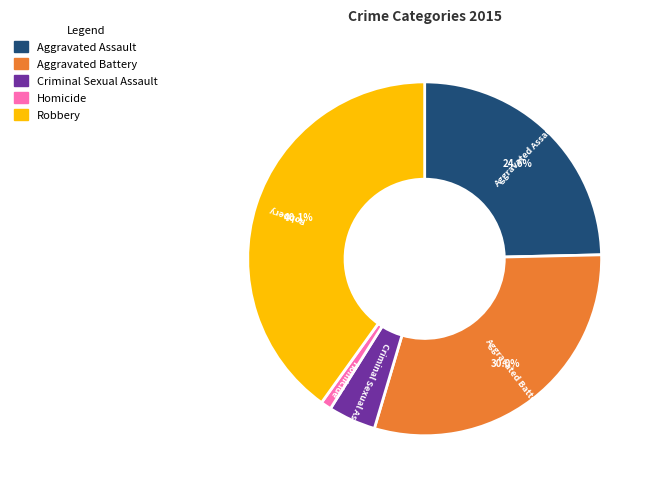

The Aggravated Assault slice represents 32% of the pie. True or false?

False